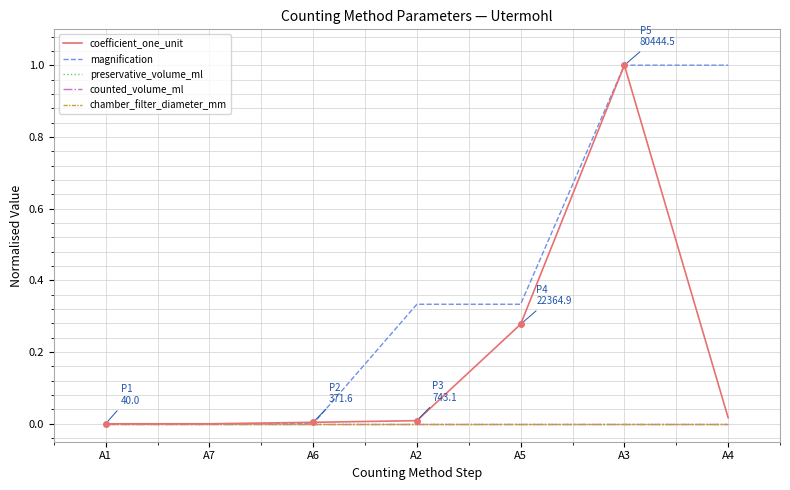

What is the label of the 7th point from the left?

A4